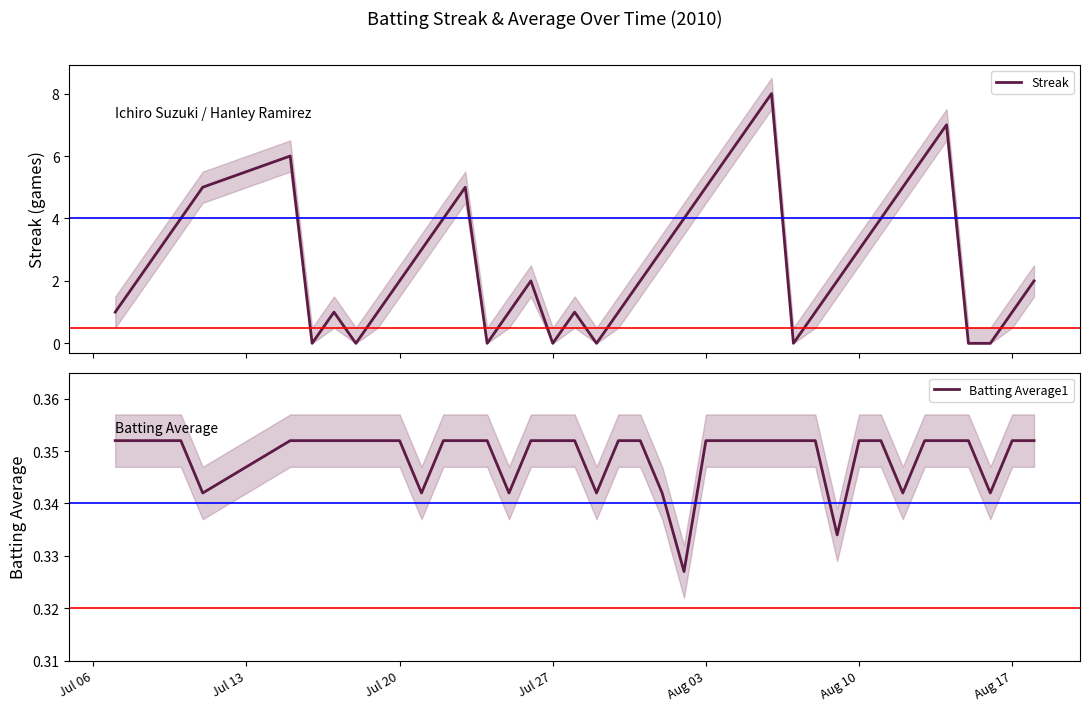

After their last crossing, which series has the higher values: Streak or Batting Average1?

Streak